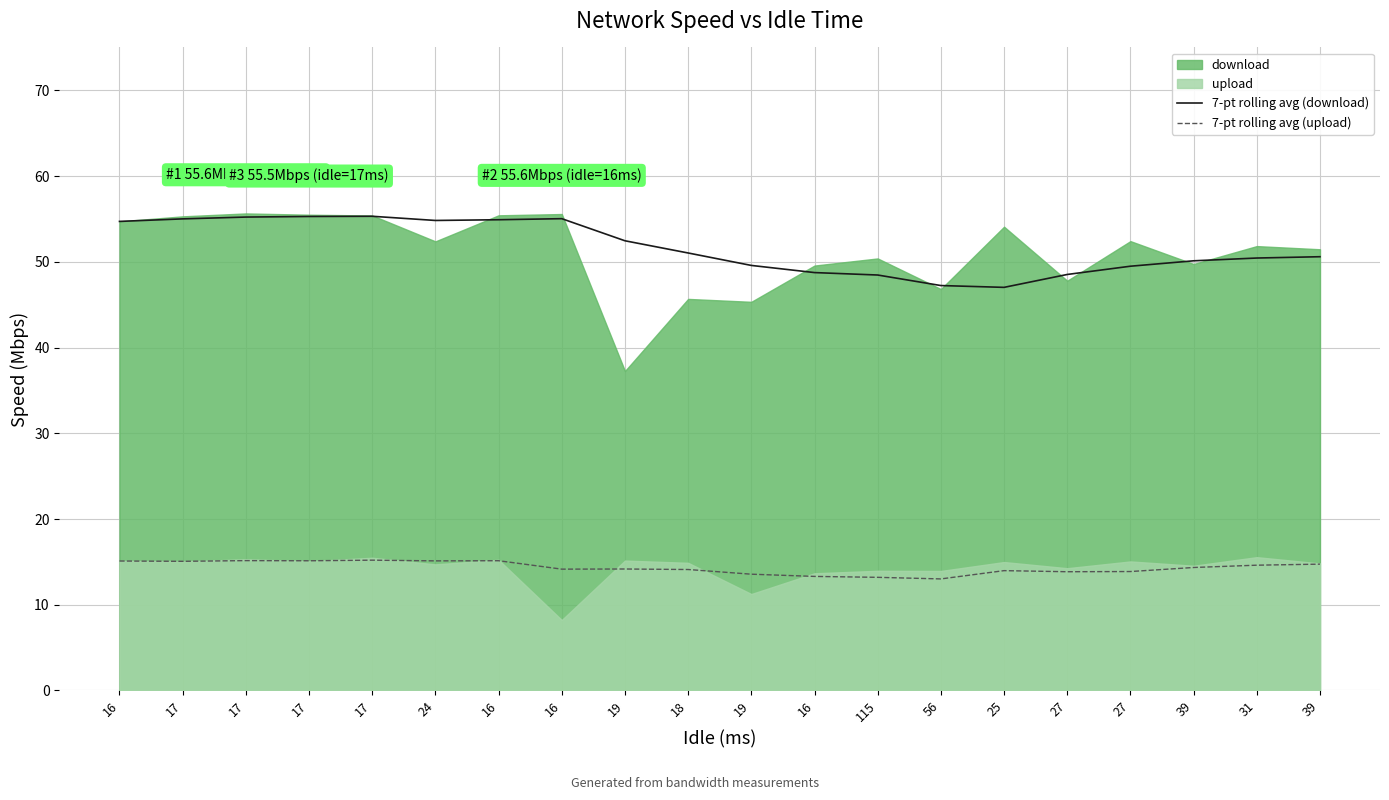

Is the value of 7-pt rolling avg (download) at 18 greater than the value of 7-pt rolling avg (upload) at 56?

Yes